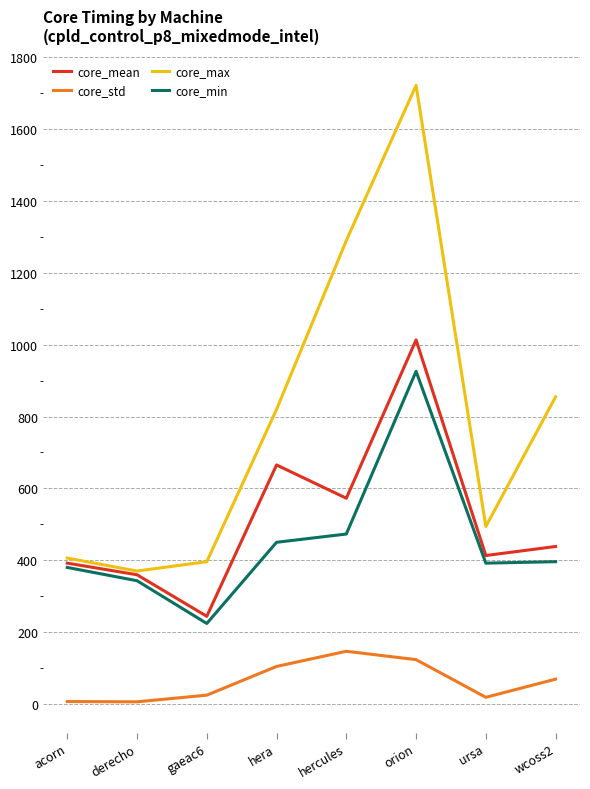

Where does the core_mean series first go above 438?

hera